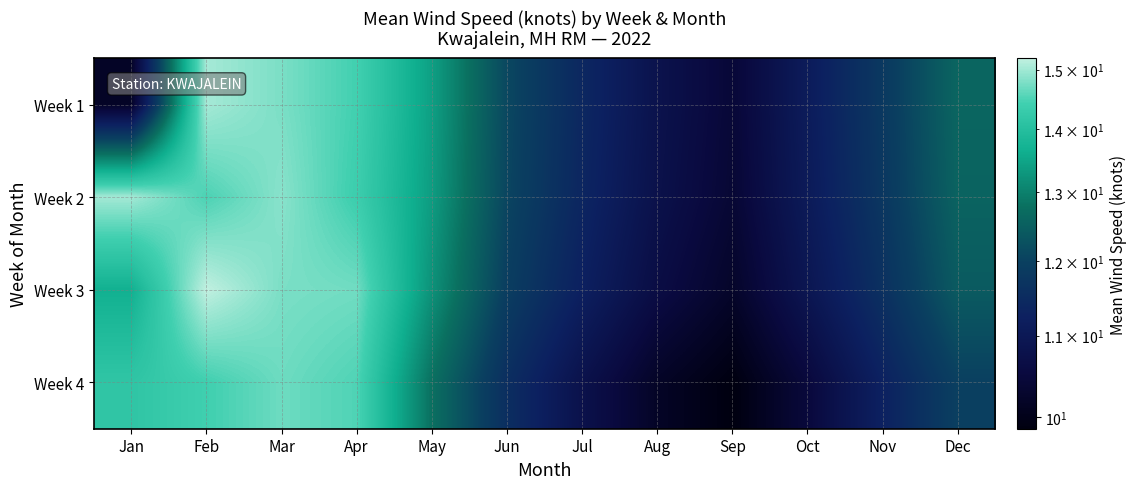

What is the total value across all series at Jul?

44.8